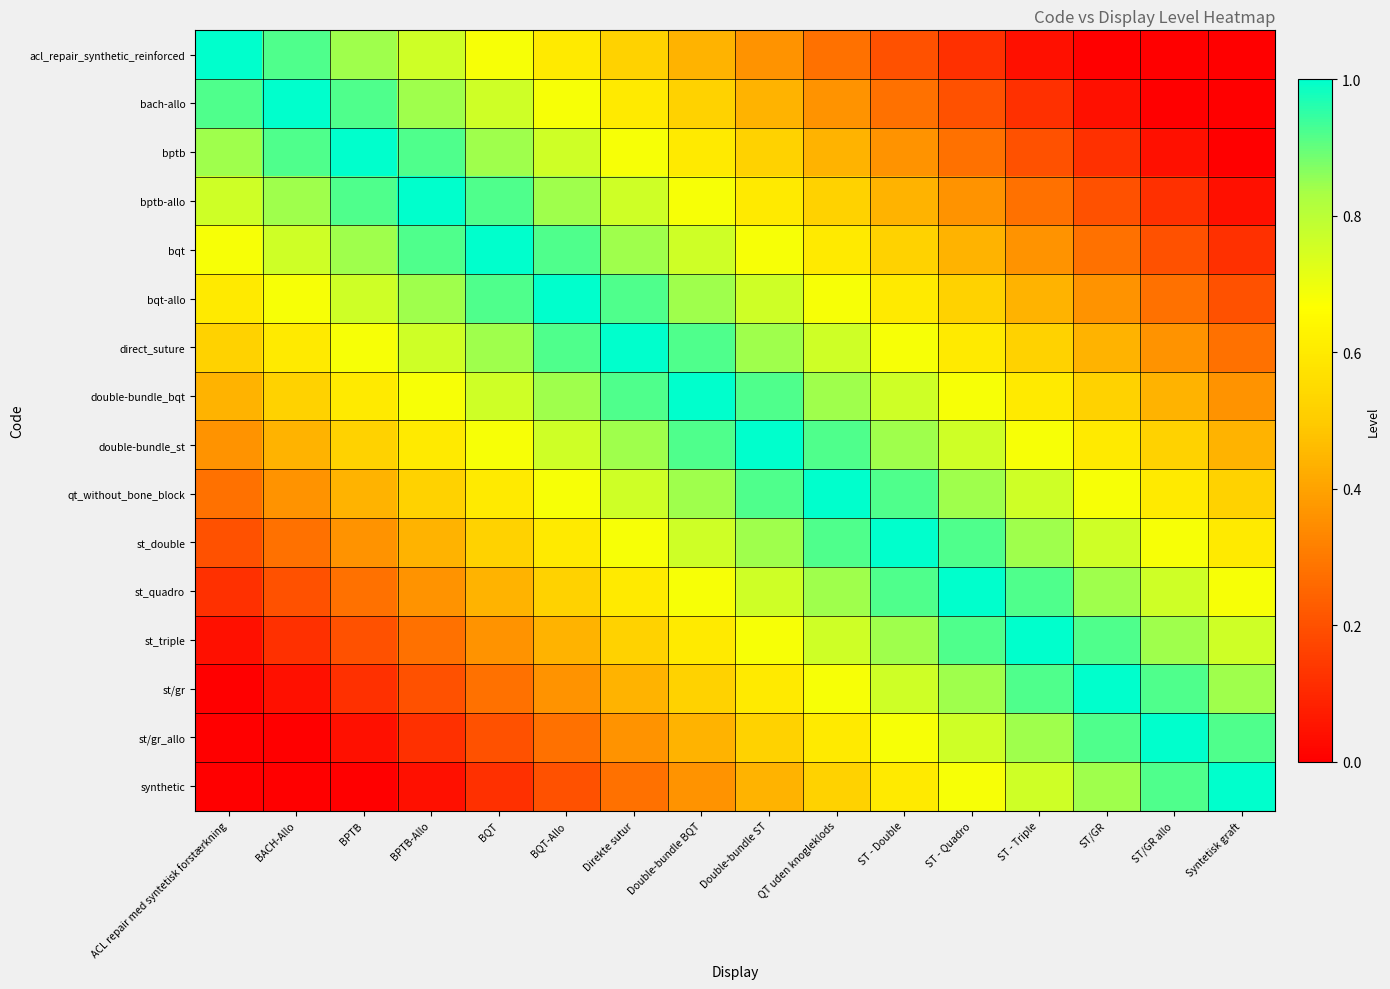

Between BPTB and ST/GR, which is larger?

BPTB